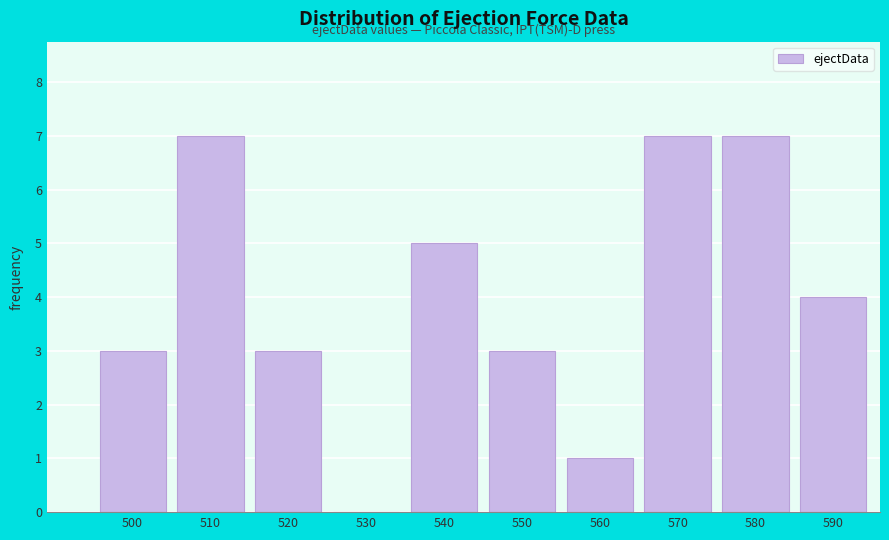

Reading left to right, list all the values displayed in this chart.

500=3	510=7	520=3	530=0	540=5	550=3	560=1	570=7	580=7	590=4